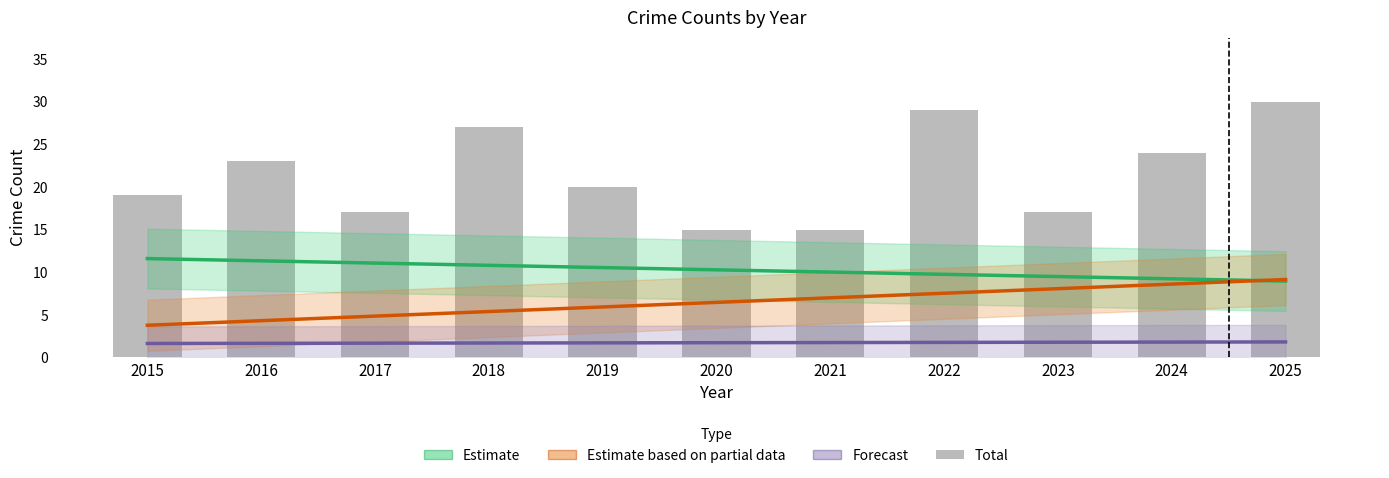

What is the value of the Forecast (Aggravated Assault trend) bar at the 5th from the left?

1.7